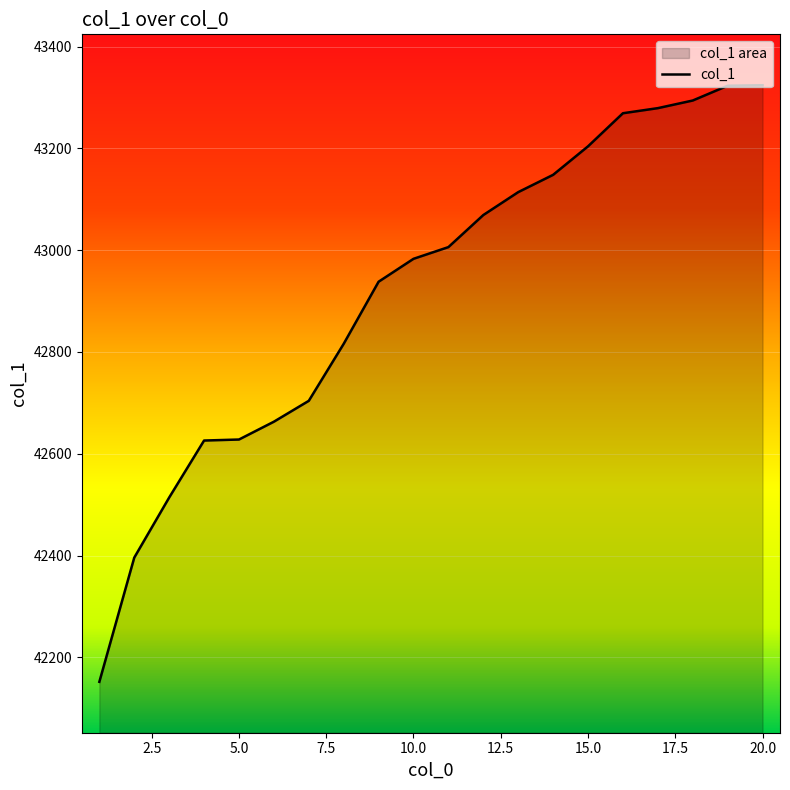

List the labels in order of value, smallest first.

1, 2, 3, 4, 5, 6, 7, 8, 9, 10, 11, 12, 13, 14, 15, 16, 17, 18, 19, 20